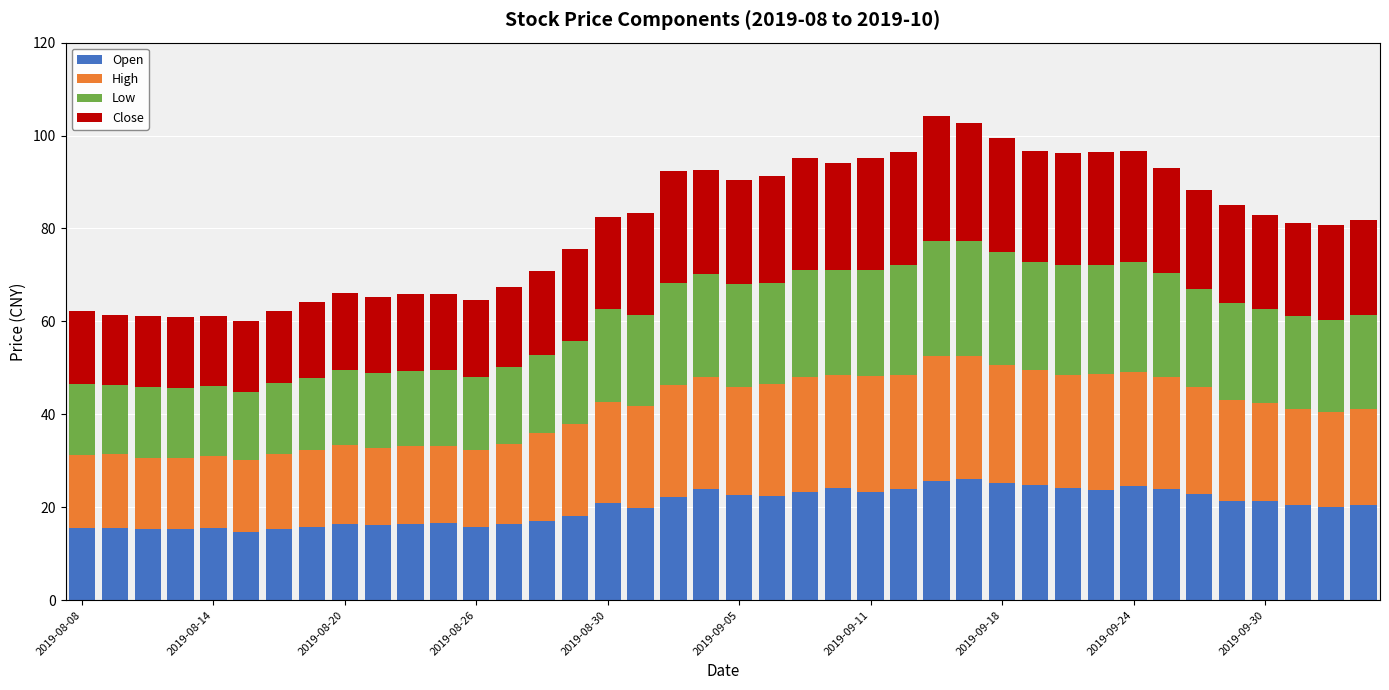

What is the maximum value for Open?

26.0